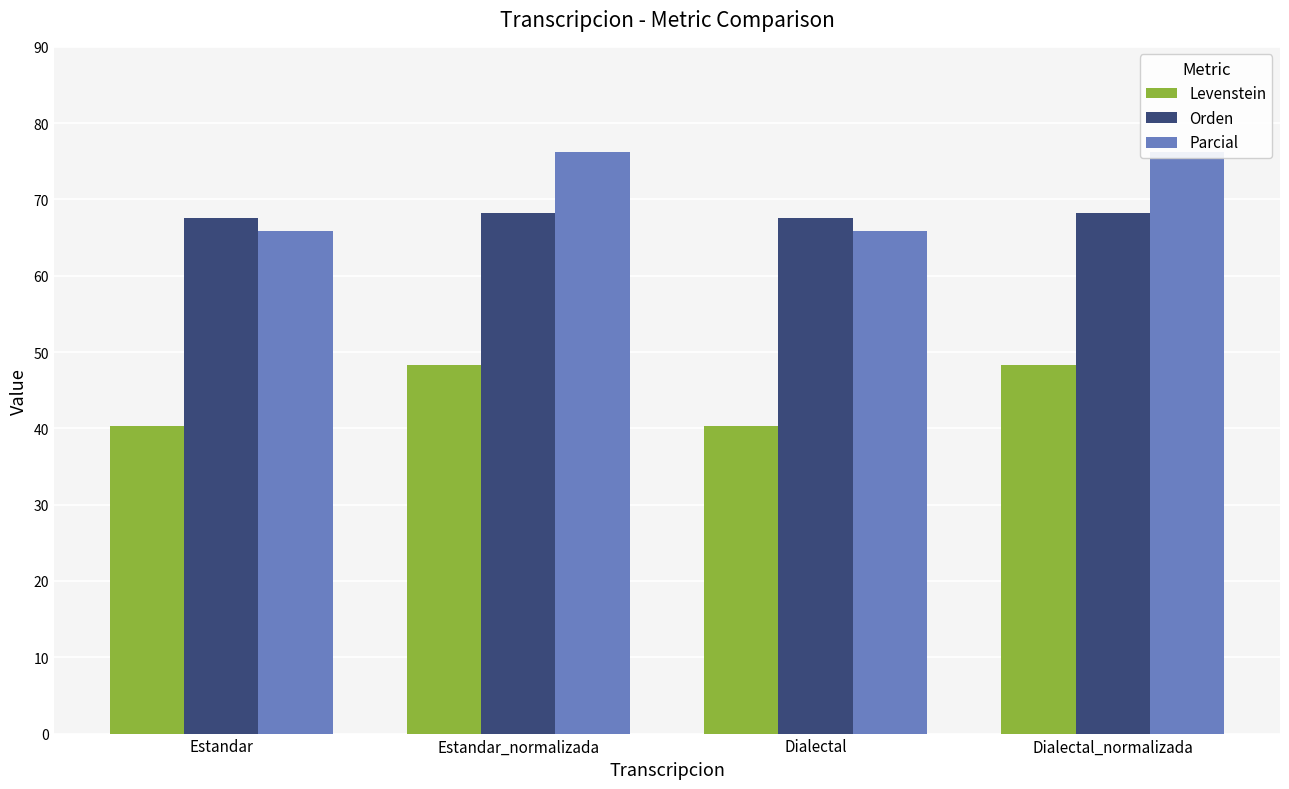

What is the difference between the maximum and second lowest values in the Orden series?

0.6